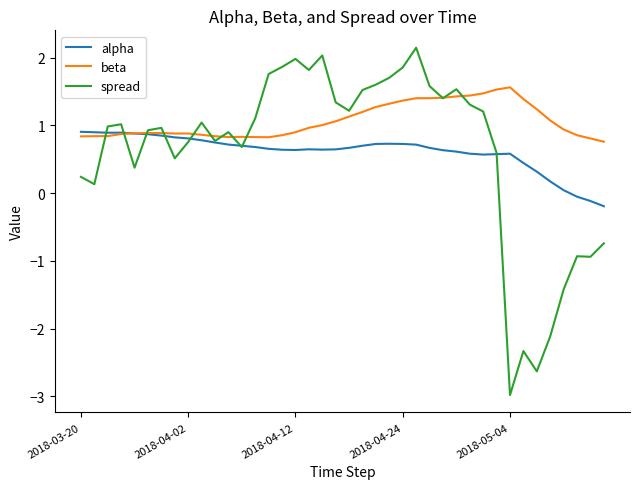

Rank the series by their maximum value, from highest to lowest.

spread, beta, alpha